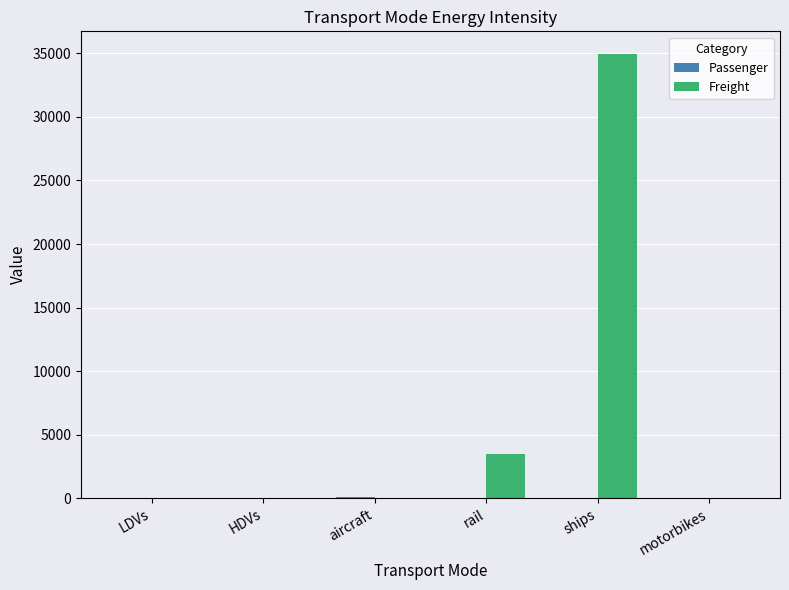

What is the maximum value shown in the chart?

34982.8